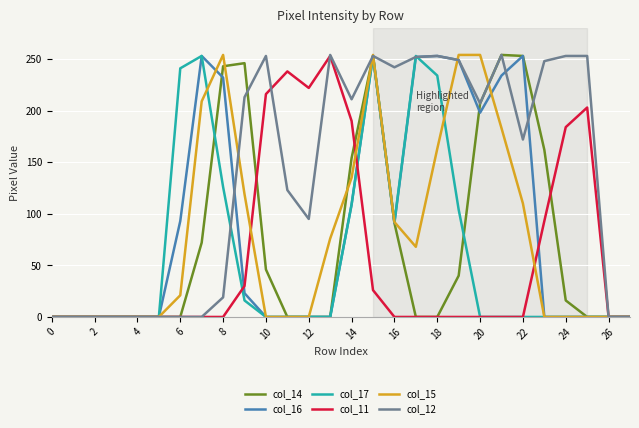

What is the highest value of the col_11 series?

253